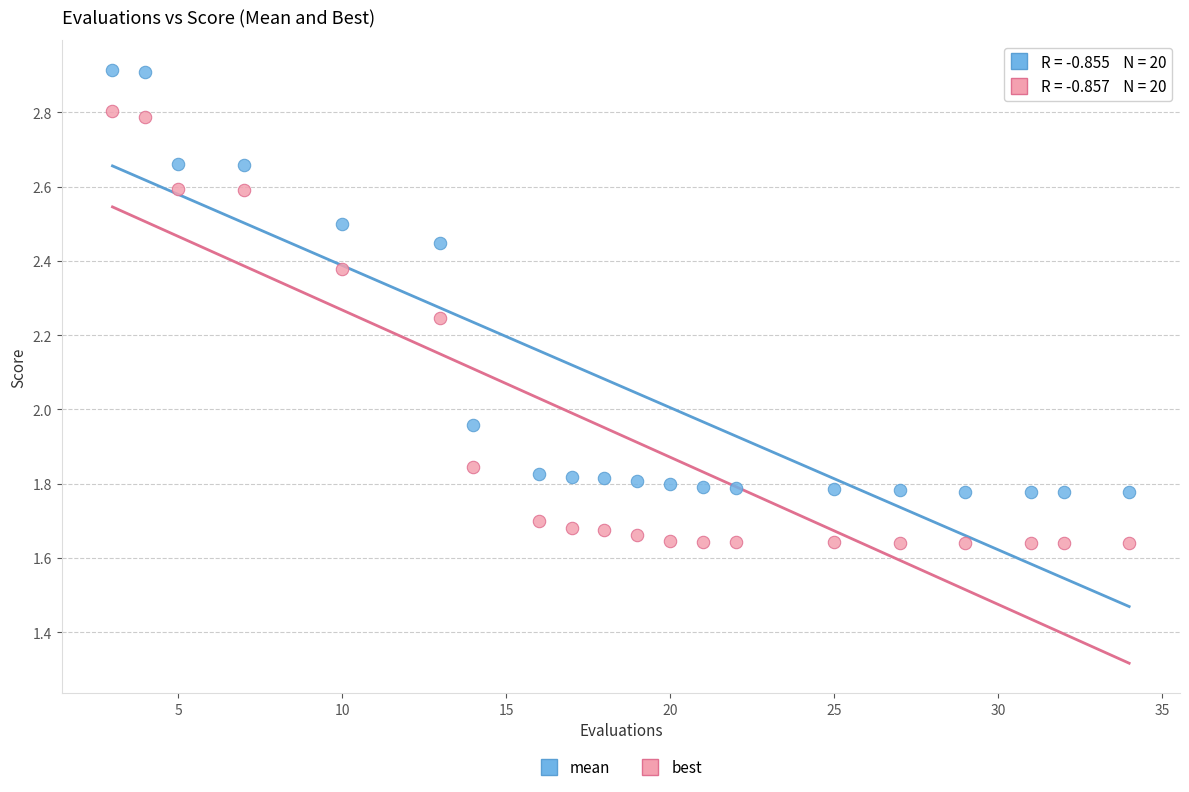

What are all the series names shown in the legend?

mean, best